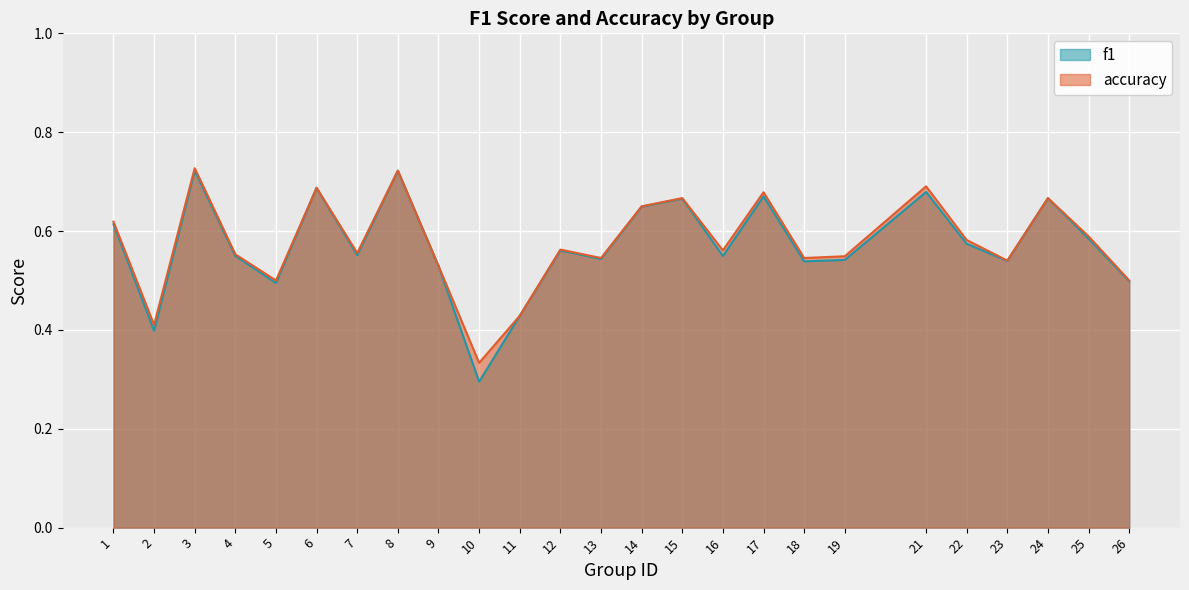

What is the difference between the f1 values at 3 and 17?

0.1